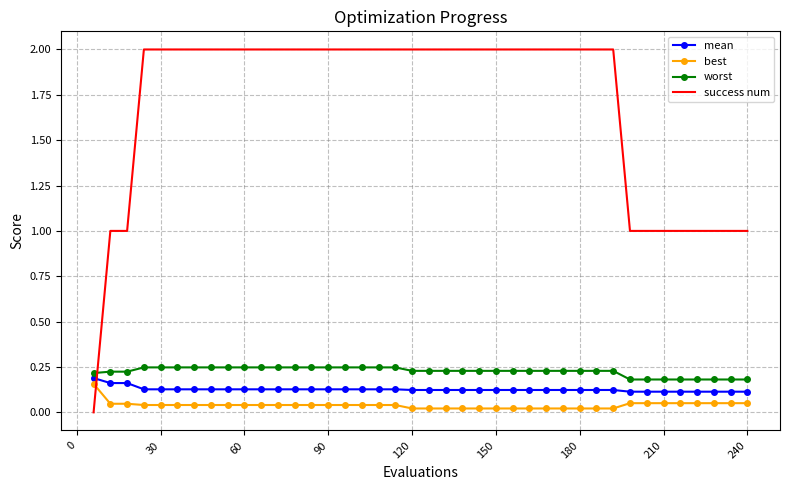

Which series has the largest total across all categories?

success num